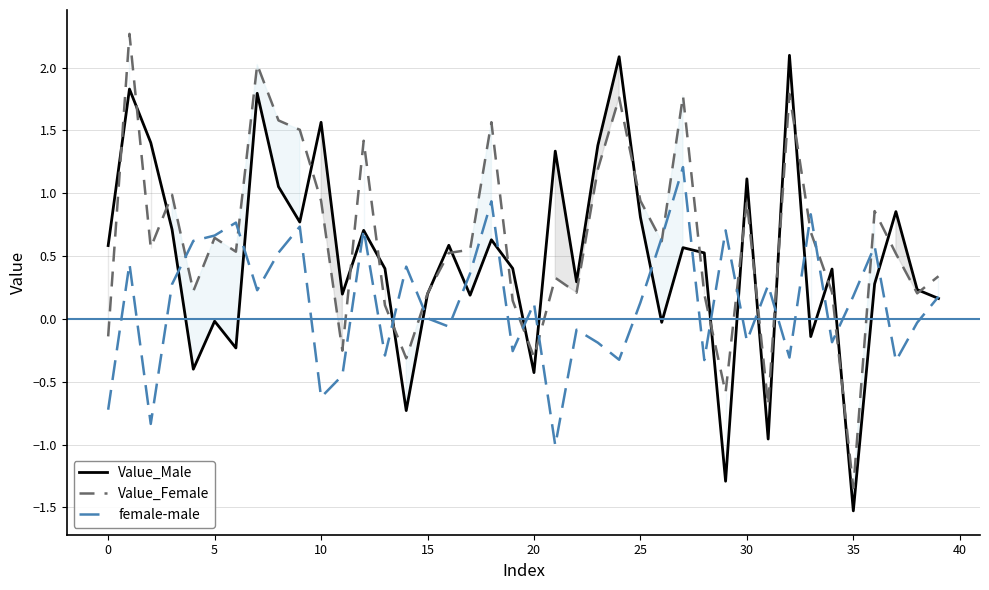

At how many categories does at least one series exceed 0?

40